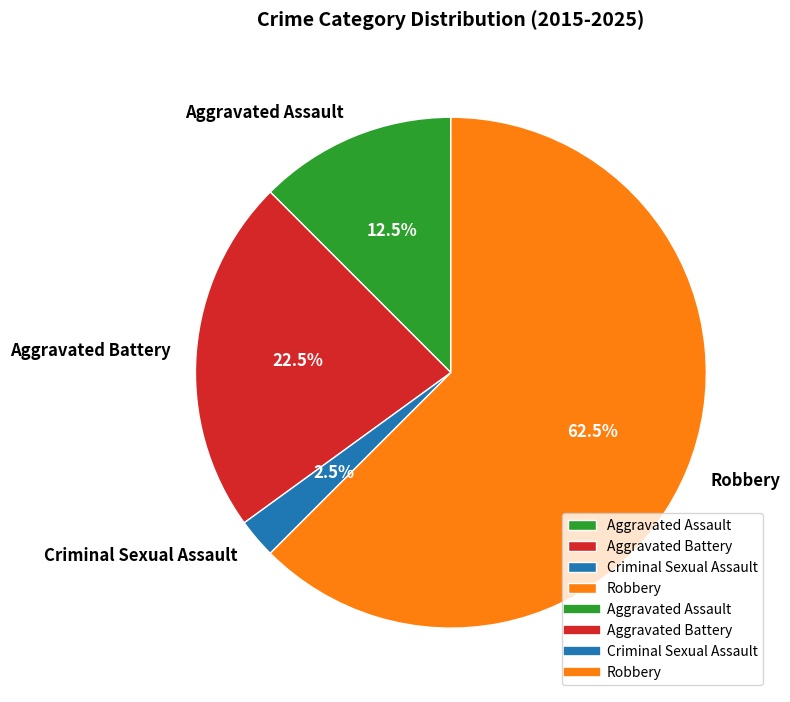

Combined, do Aggravated Battery and Robbery account for over 50%?

Yes